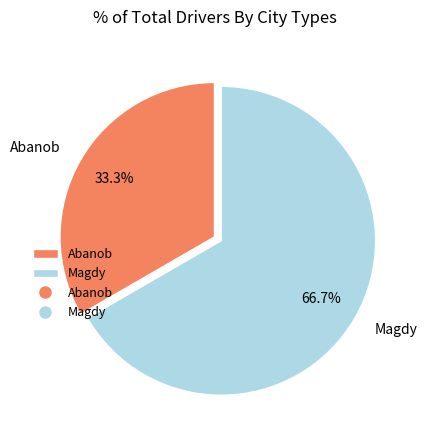

Is Abanob the majority of the pie?

No